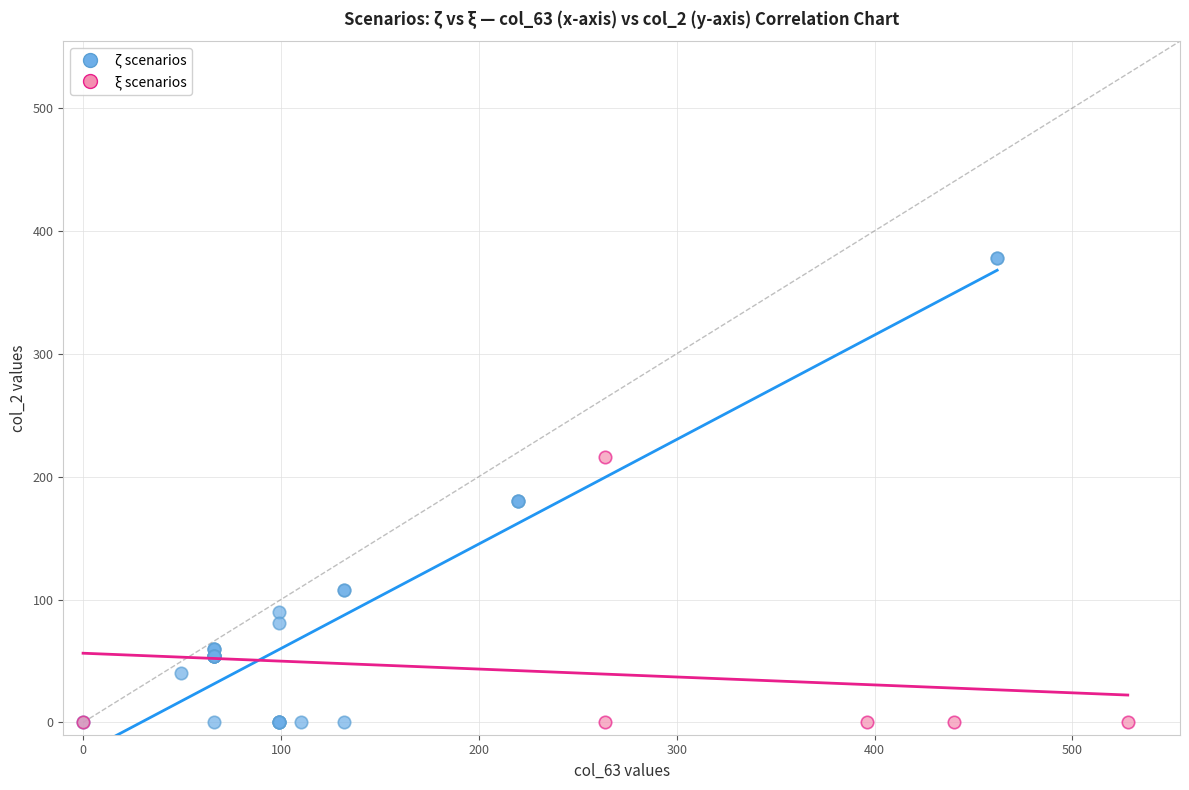

Which series has the largest Y range (max minus min)?

ζ scenarios